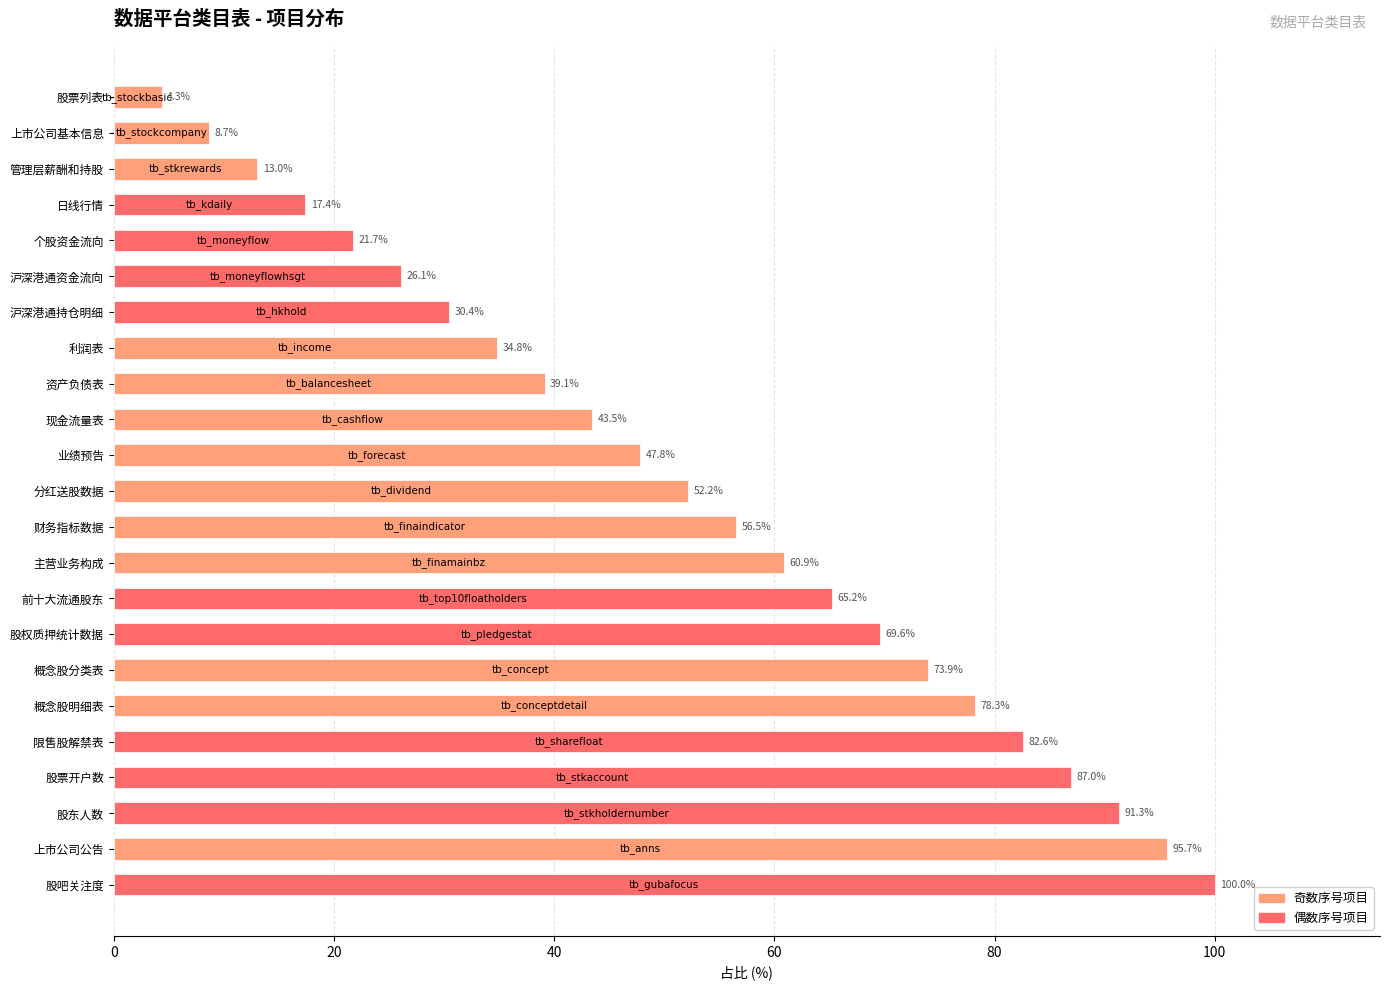

What is the change in value from 个股资金流向 to 财务指标数据?

+34.8